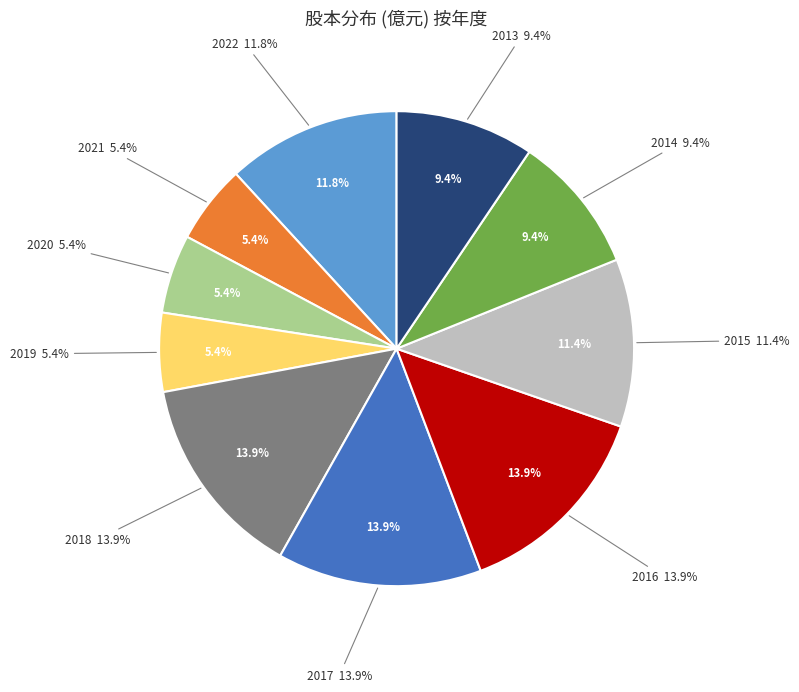

Is it true that 2018 is 5% of the pie?

False